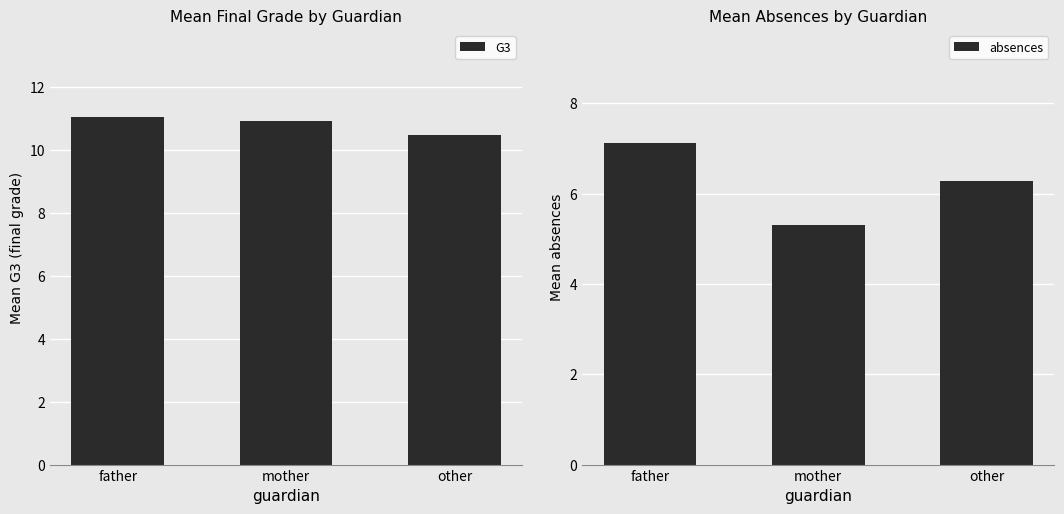

What is the difference between the highest and lowest values at father?

3.9